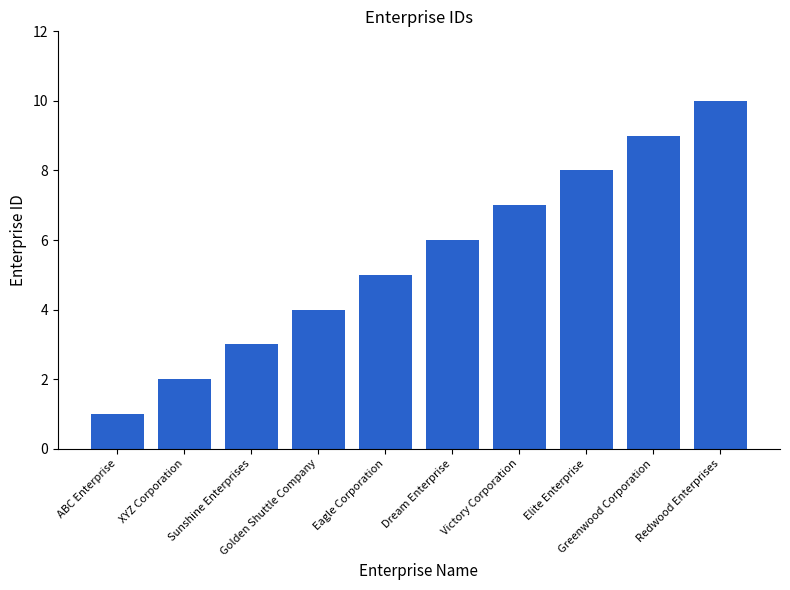

What is the label of the 7th bar from the right?

Golden Shuttle Company